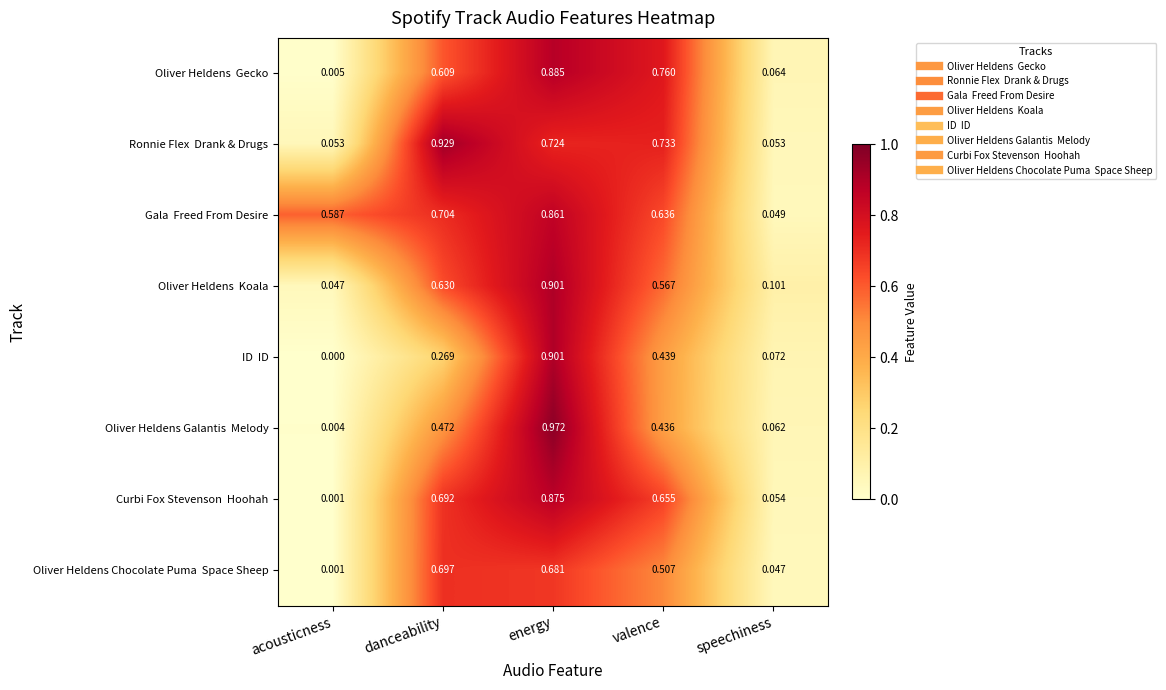

At which category is the sum across all series the highest?

energy